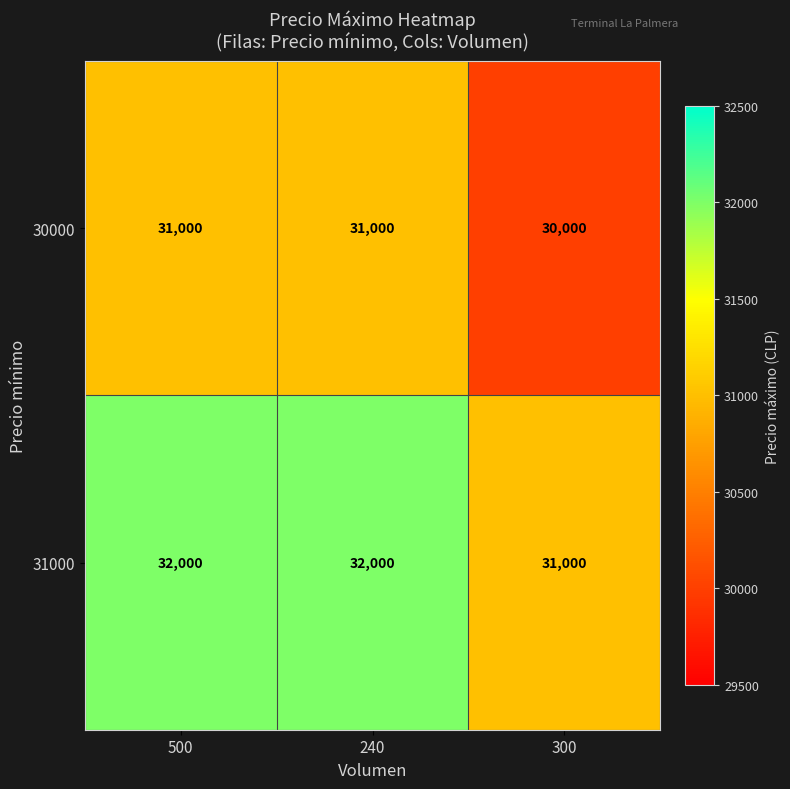

Reading left to right, what are all the values shown in this chart?

30000: 500=31000	240=31000	300=30000
31000: 500=32000	240=32000	300=31000